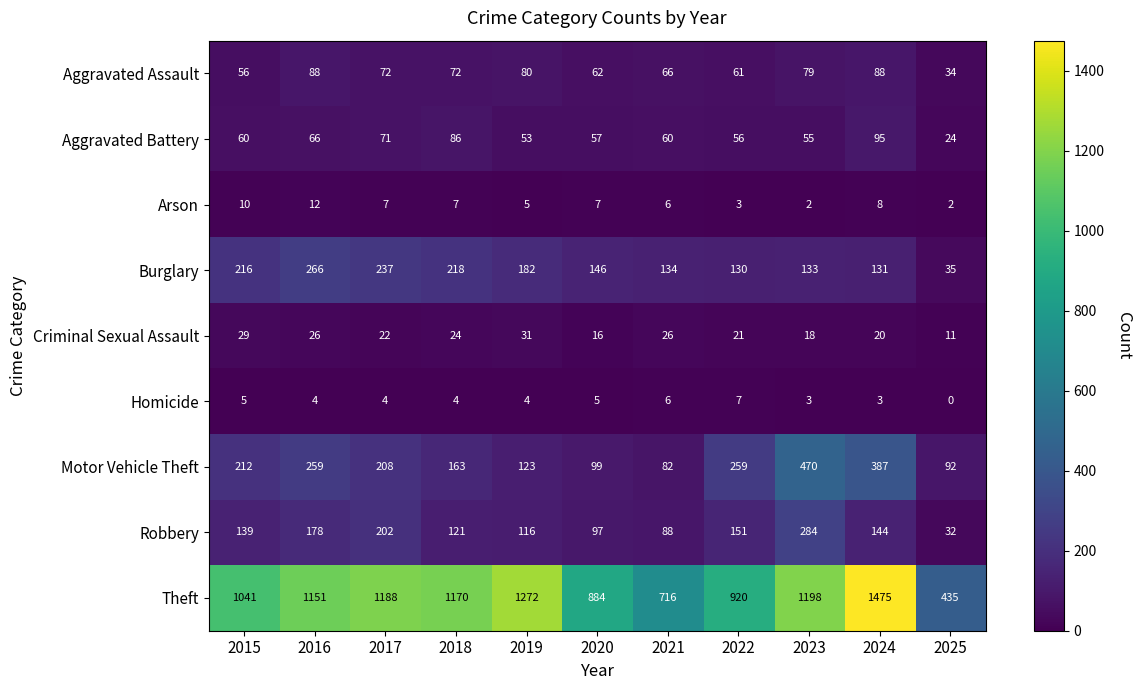

What is the spread (max minus min) of values at 2015?

1036